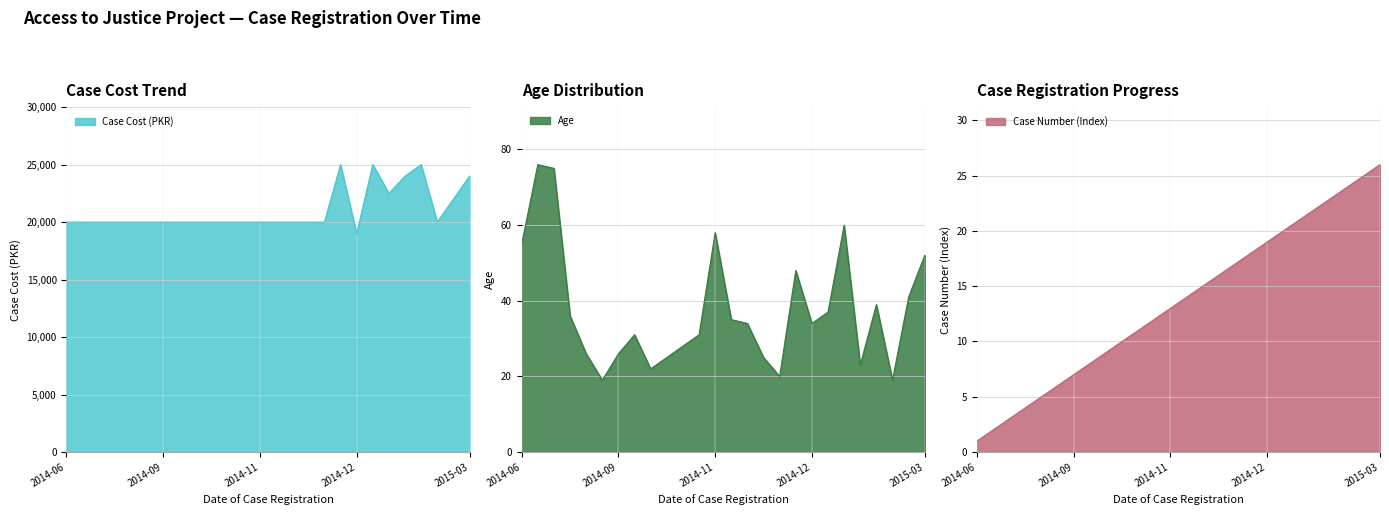

What is the highest value of the Age series?

76